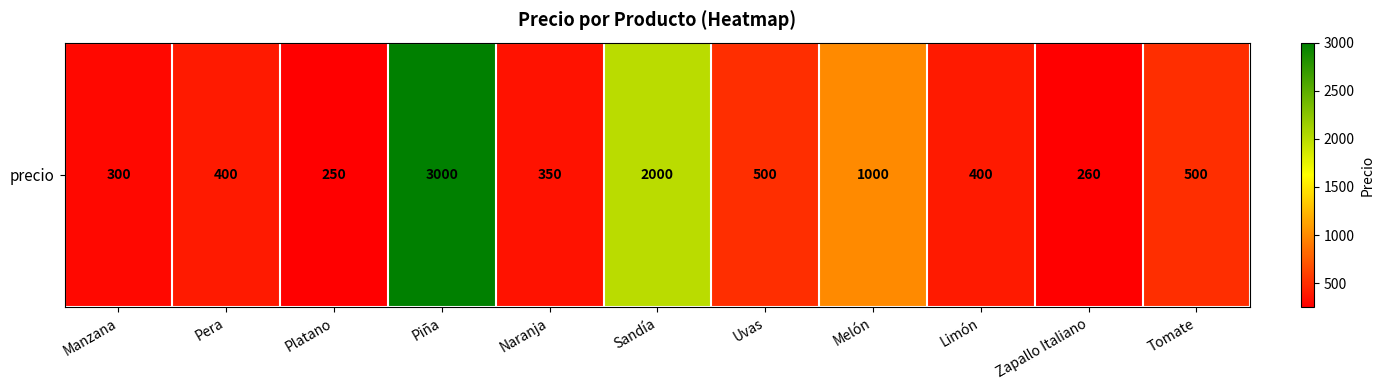

What is the smallest value displayed?

250